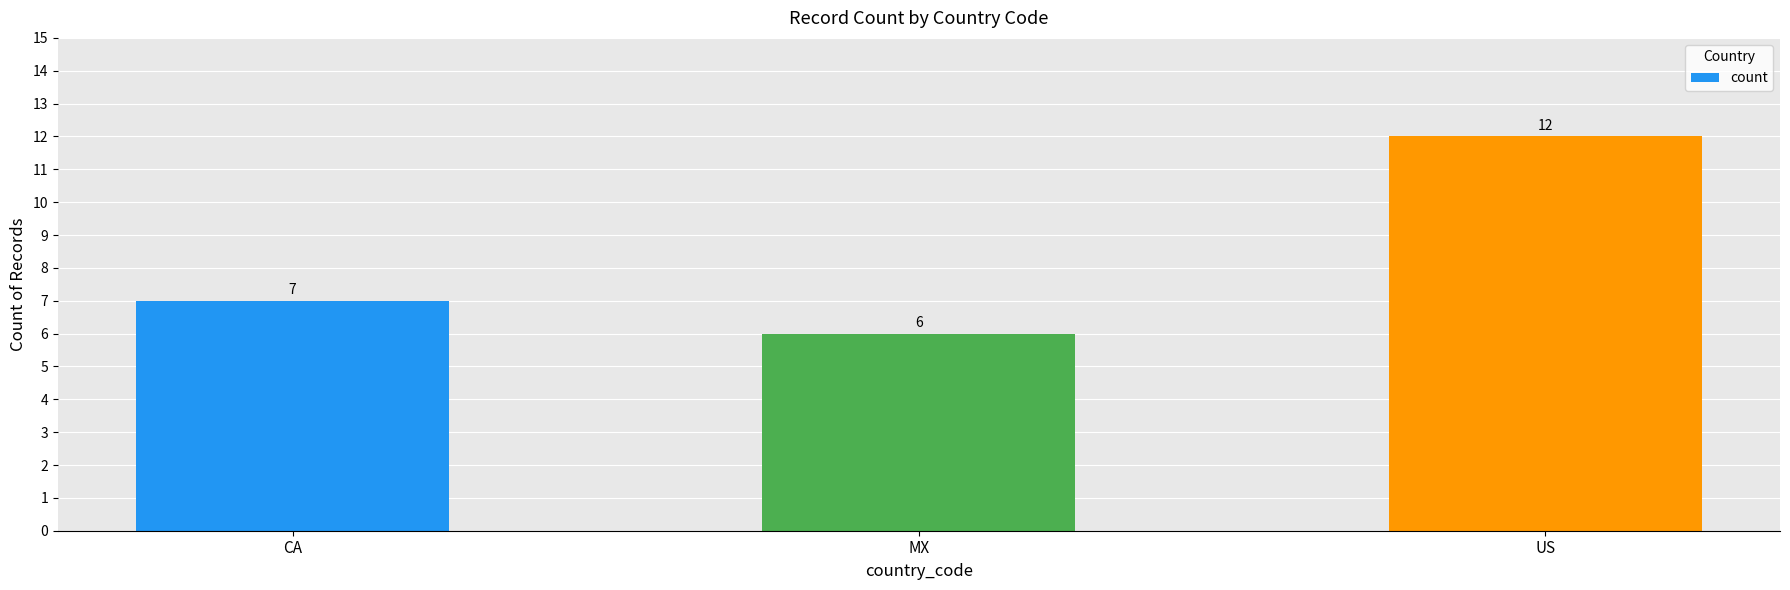

What is the change in value from CA to MX?

-1